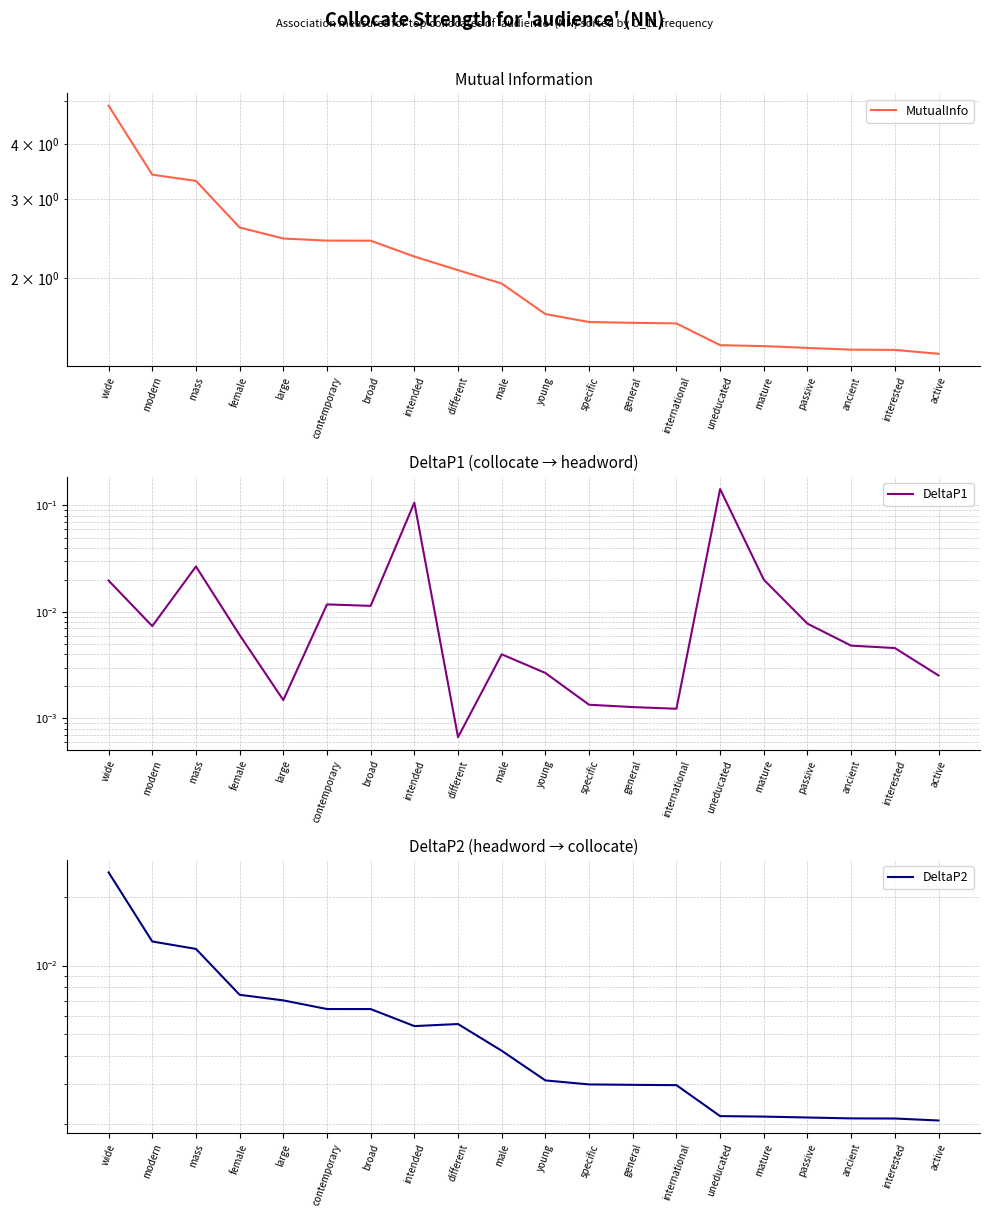

List the series in order of their peak value, highest first.

MutualInfo, DeltaP1, DeltaP2